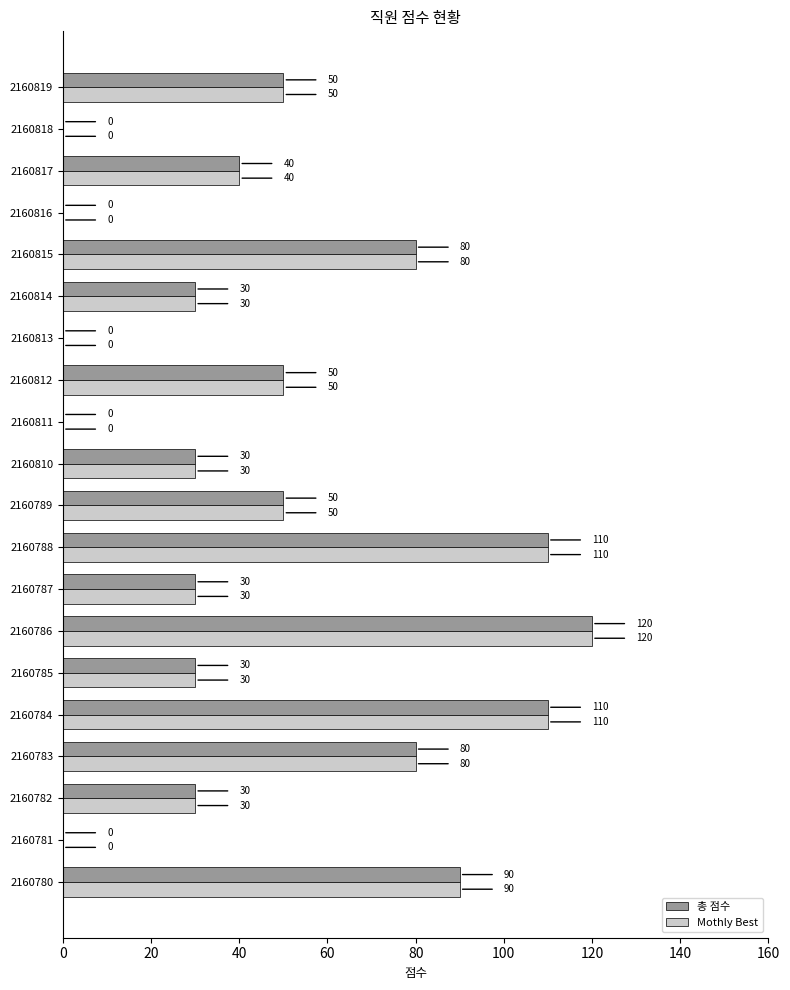

What is the sum of all Mothly Best values?

930